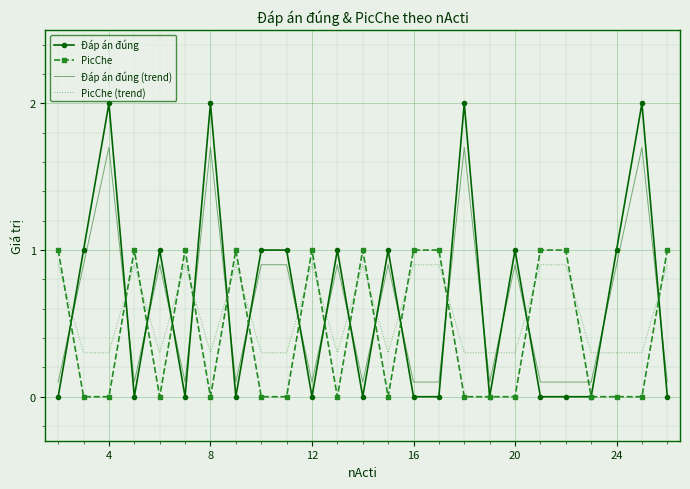

Which series has the largest range (max minus min)?

Đáp án đúng